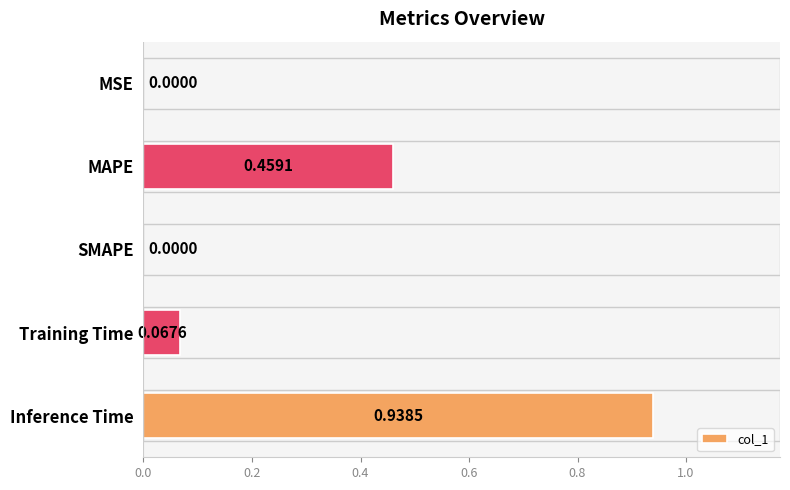

What is the sum of all values?

1.5